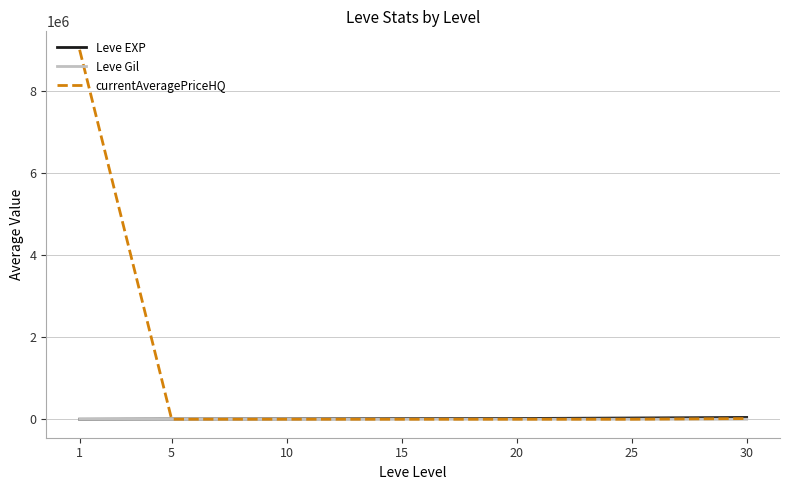

True or false: Leve Gil has a value of 262.5 at 25.

True